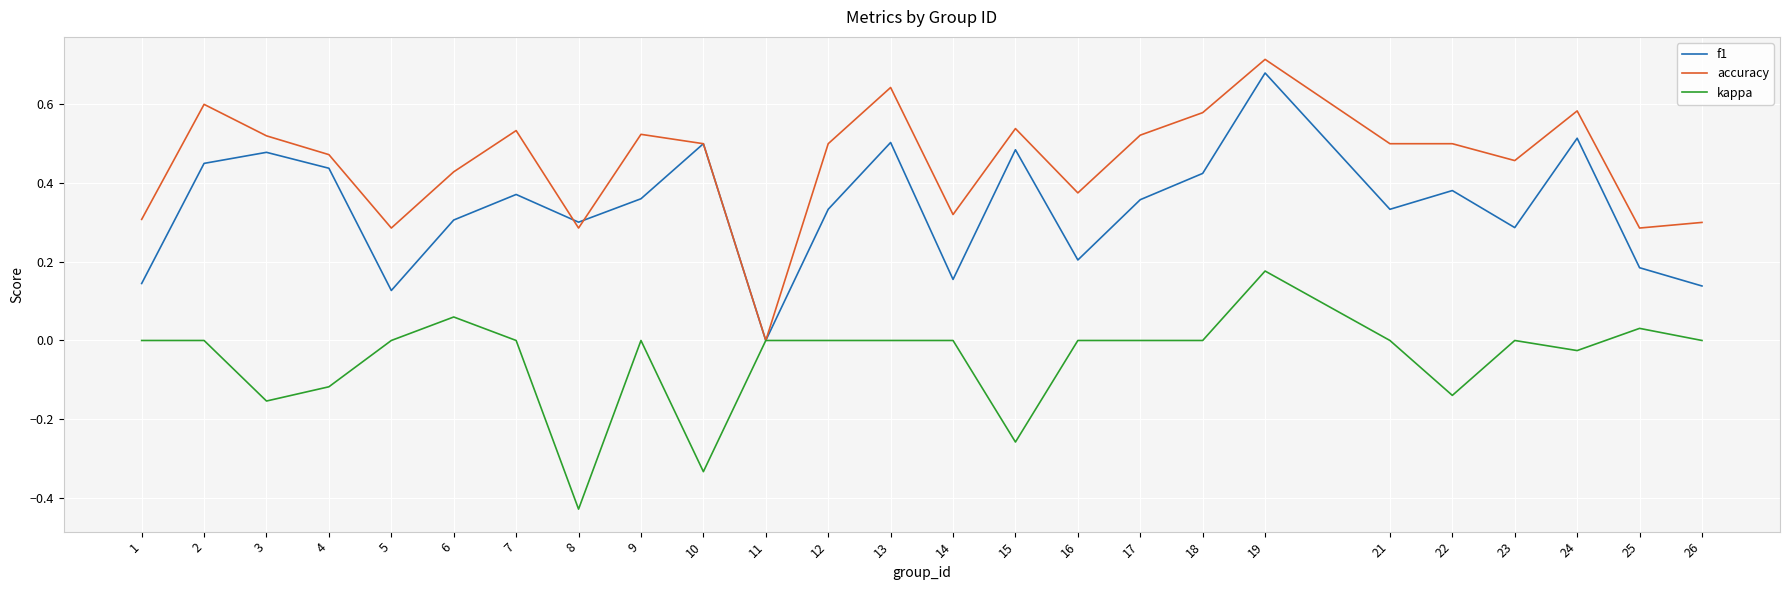

Rank the series at 16 from highest to lowest value.

accuracy, f1, kappa